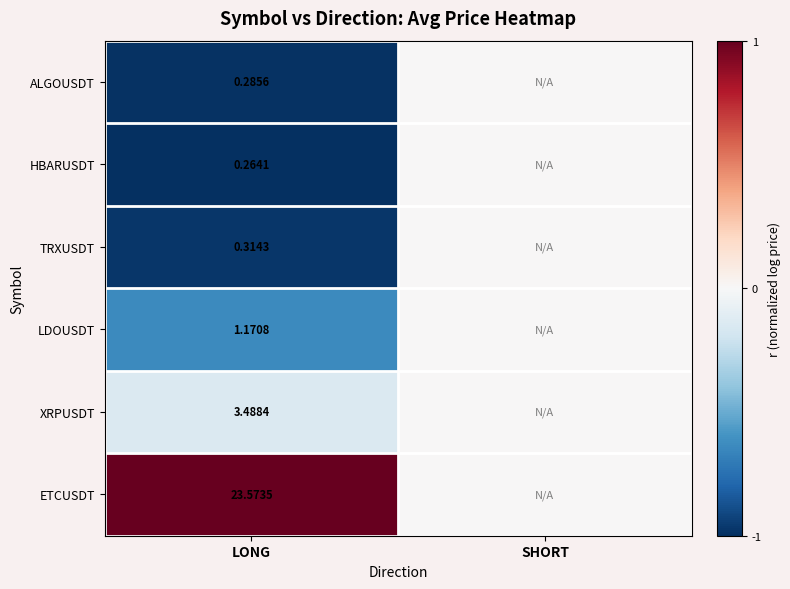

At LONG, list the series in order from smallest to largest.

HBARUSDT, ALGOUSDT, TRXUSDT, LDOUSDT, XRPUSDT, ETCUSDT